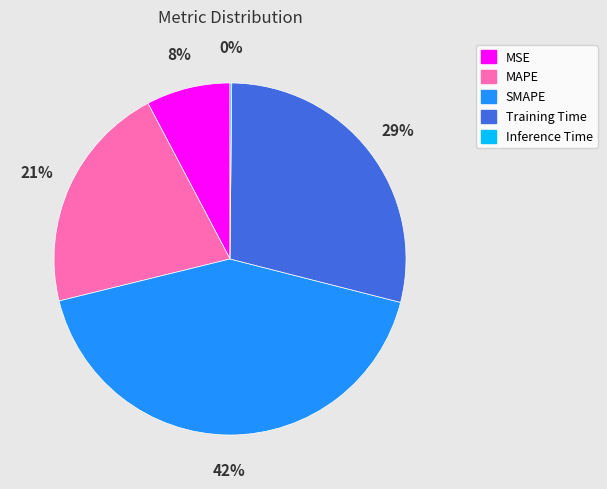

Which category has the biggest portion of the pie?

SMAPE